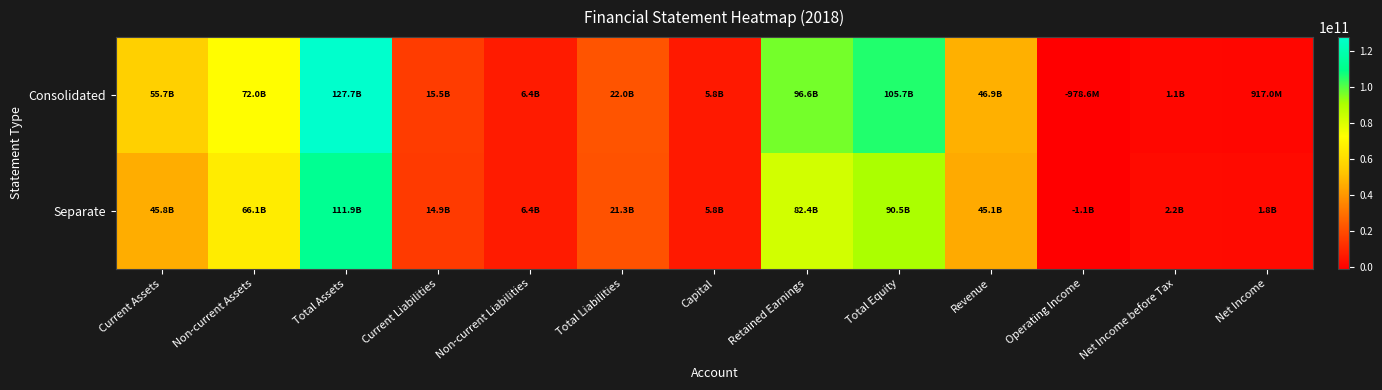

Which series has the widest spread of values?

Consolidated